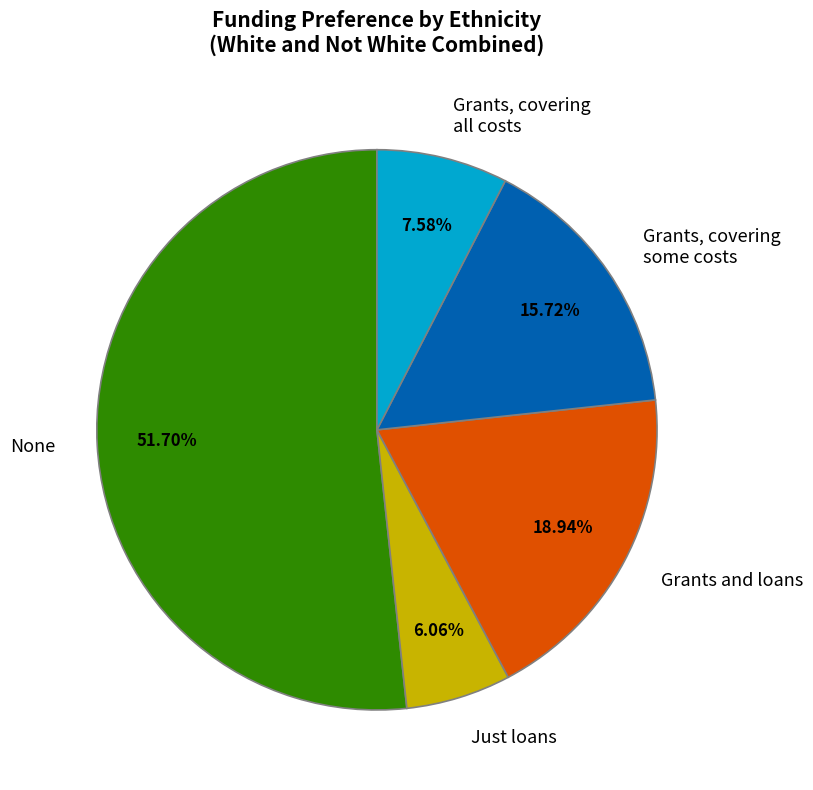

Is there a majority slice in this chart?

Yes